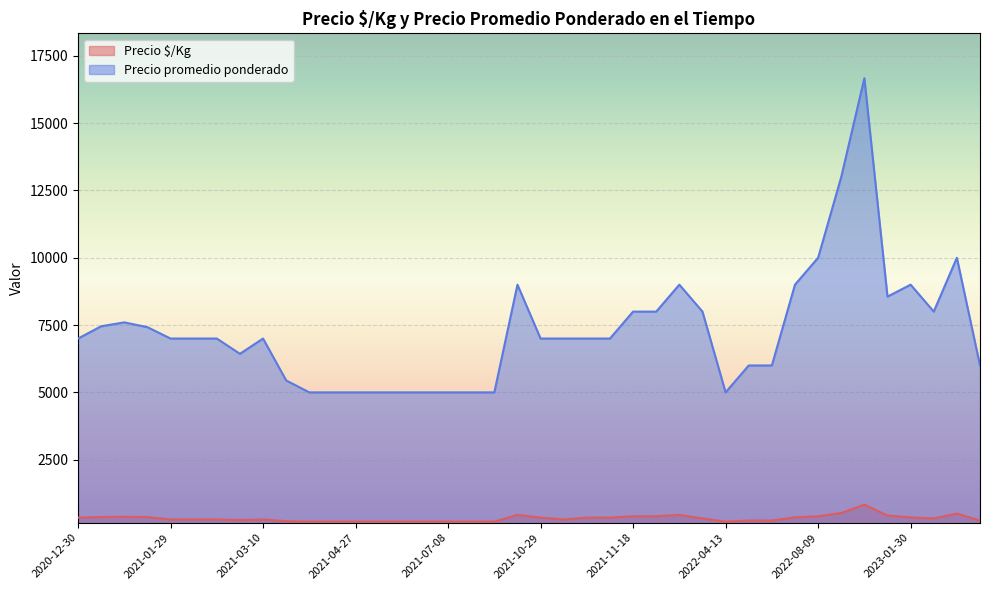

What are all the series names shown in the legend?

Precio $/Kg, Precio promedio ponderado